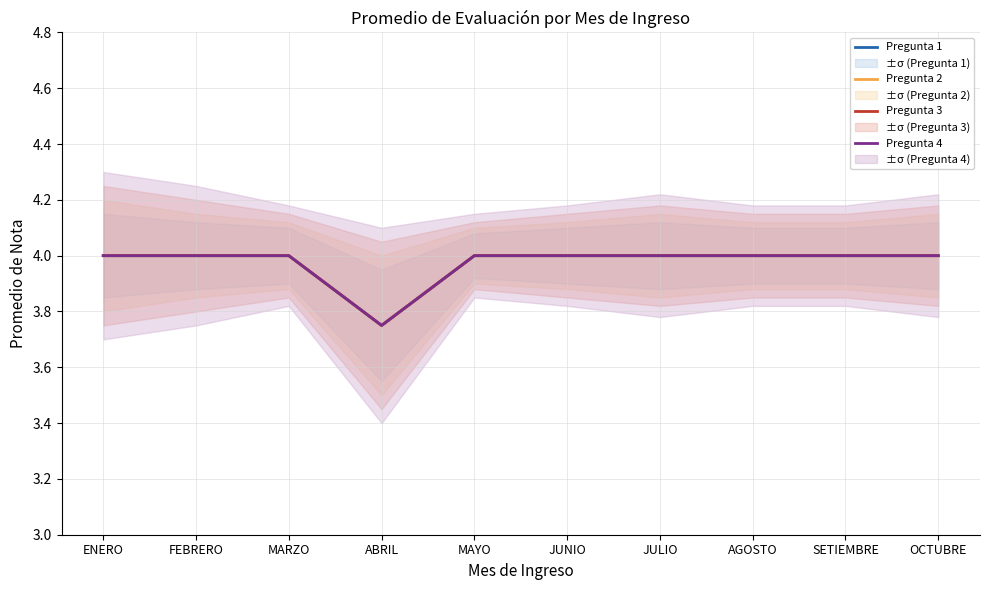

Which label corresponds to the smallest value in the chart?

ABRIL